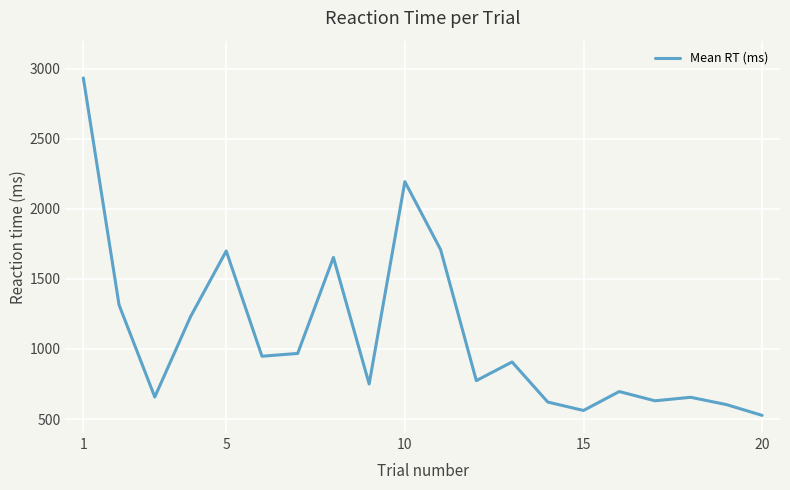

What is the greatest value displayed?

2934